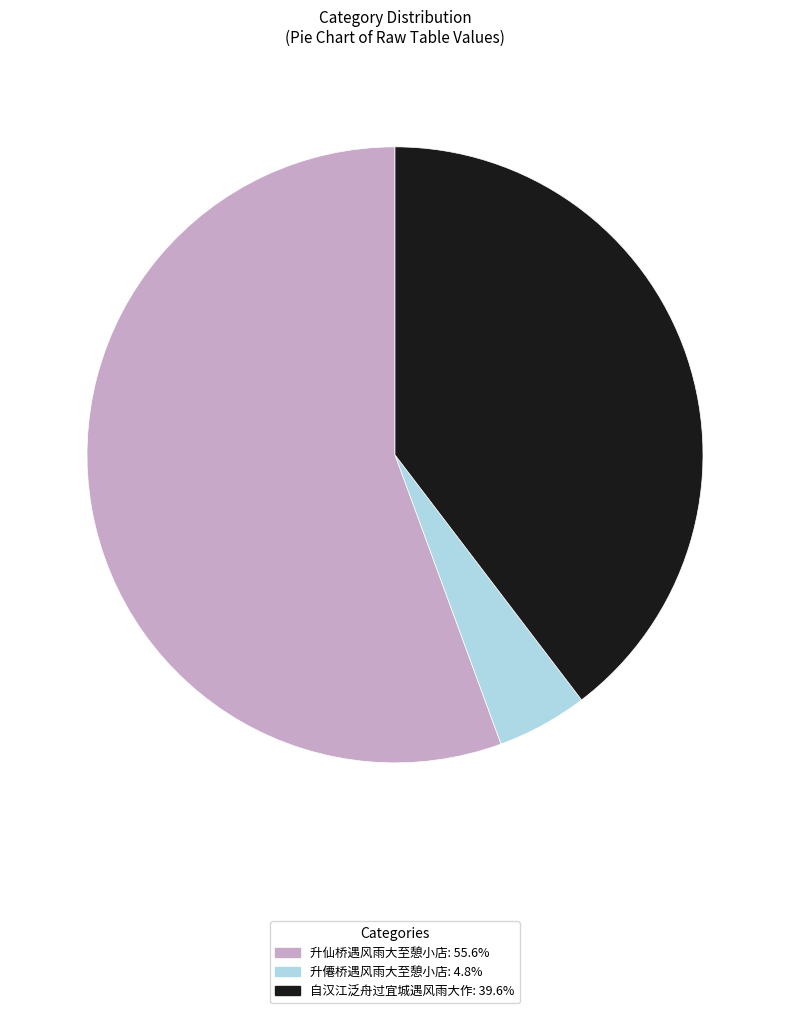

Between 升僊桥遇风雨大至憩小店 and 自汉江泛舟过宜城遇风雨大作, which is larger?

自汉江泛舟过宜城遇风雨大作